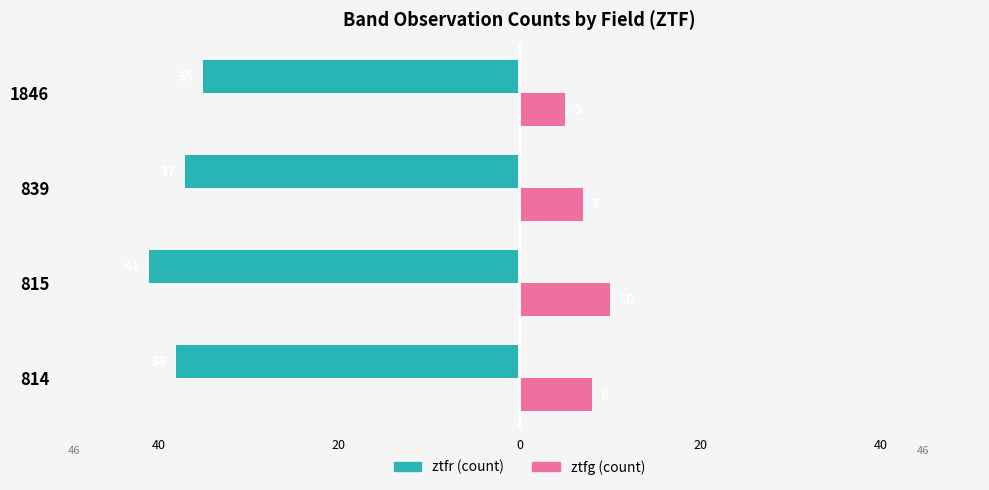

Count the ztfg (count) values in the range 7 to 10.

3